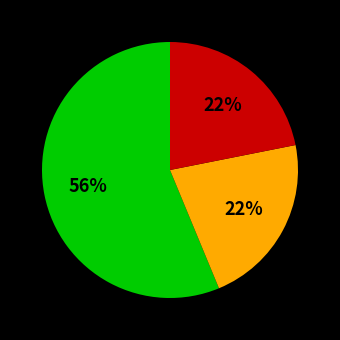

To the nearest percent, what is the average slice percentage?

33%